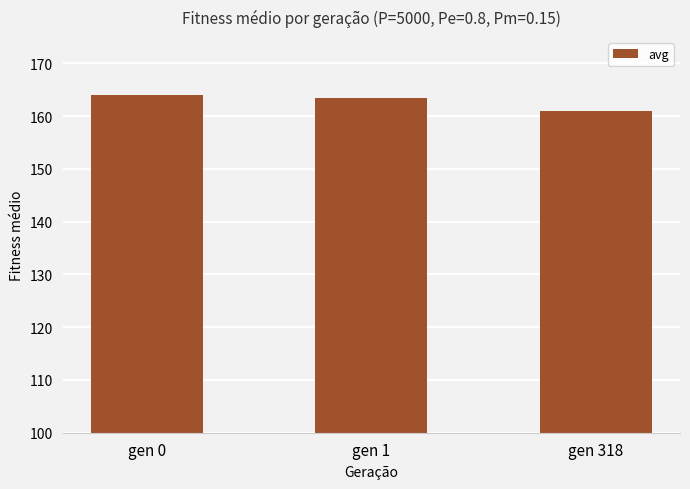

What is the difference between the values at gen 1 and gen 318?

2.5